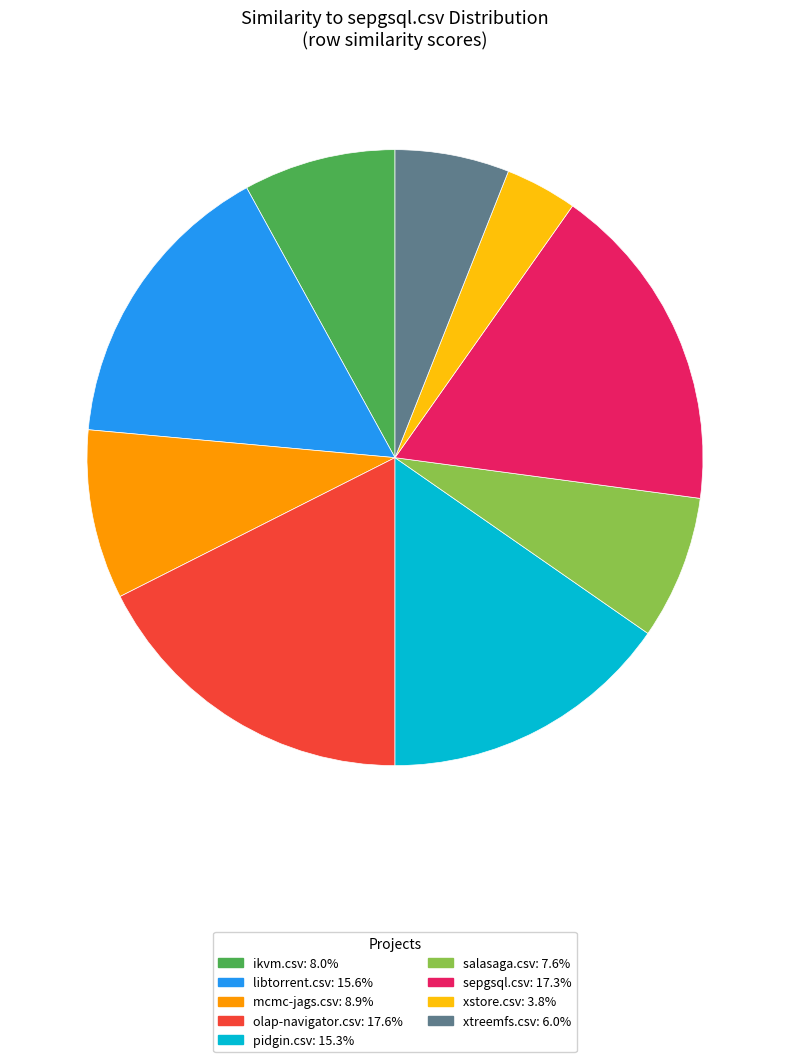

Does any single category account for the majority?

No